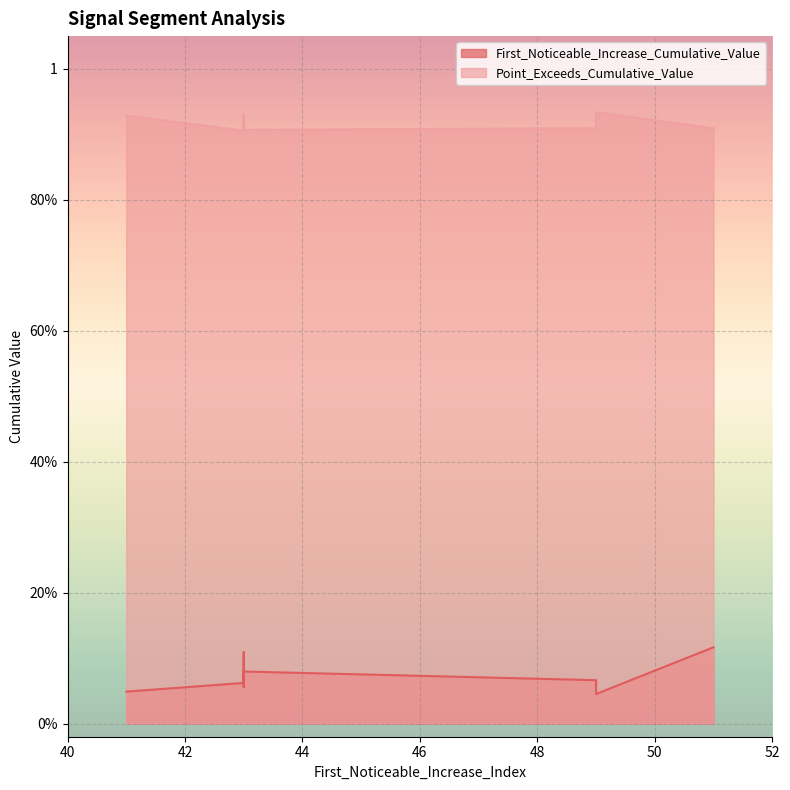

At which category does the chart reach its minimum across all series?

49